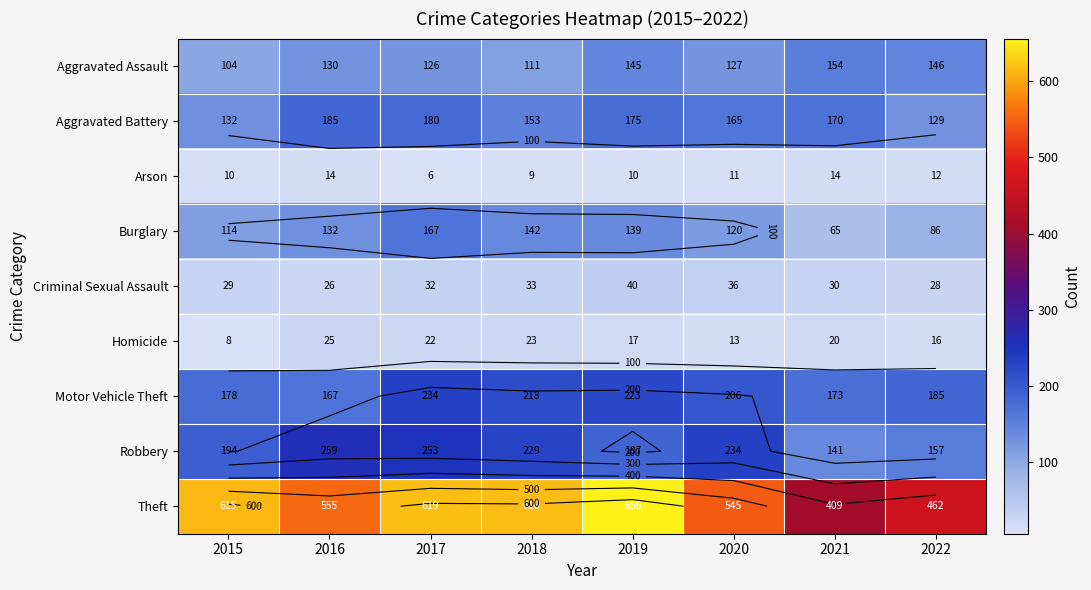

The Homicide series shows 17 at 2019. True or false?

True